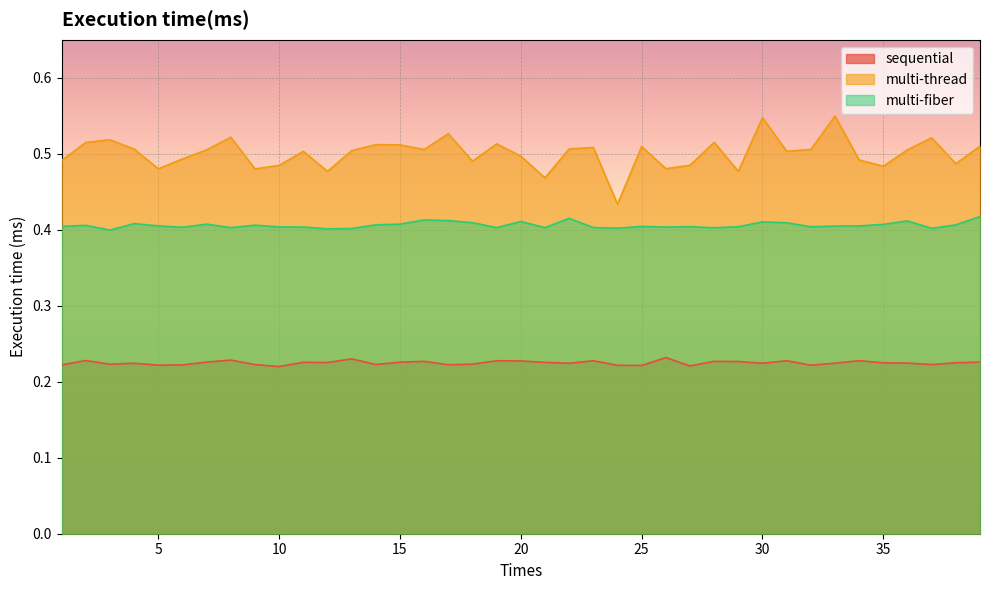

True or false: multi-fiber and multi-thread intersect in this chart.

False